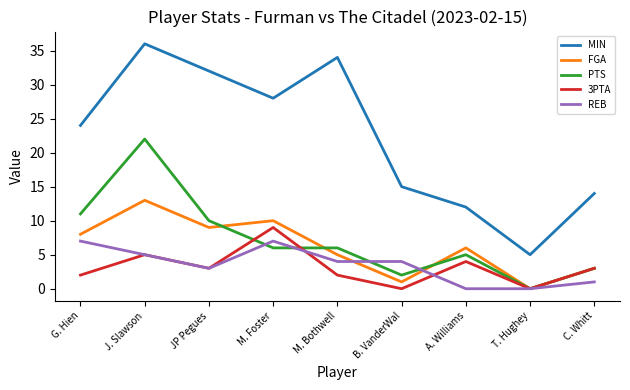

List the labels in order of MIN value, smallest first.

T. Hughey, A. Williams, C. Whitt, B. VanderWal, G. Hien, M. Foster, JP Pegues, M. Bothwell, J. Slawson